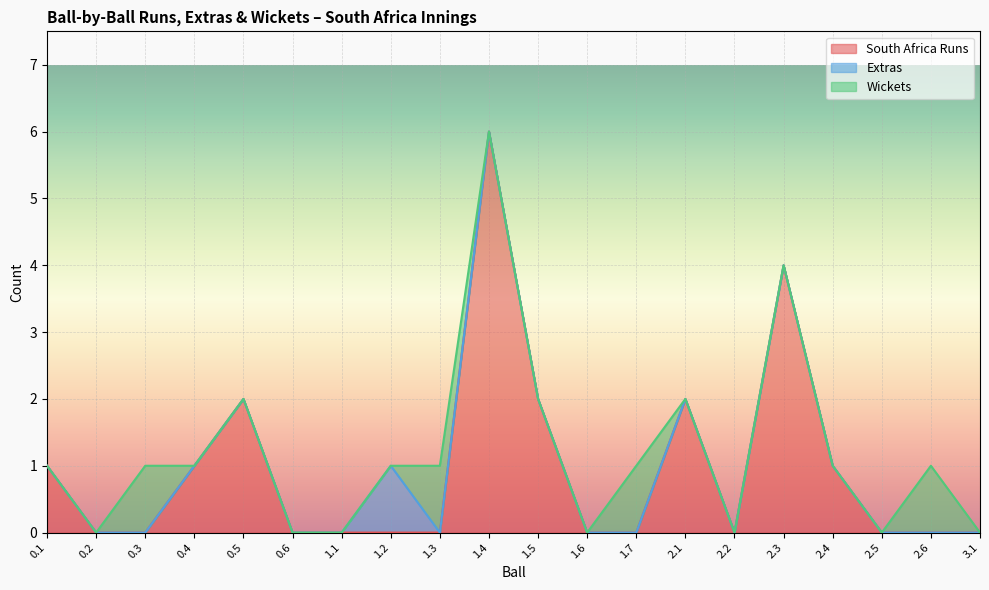

Which has a higher value, 1.1 or 1.5?

1.5